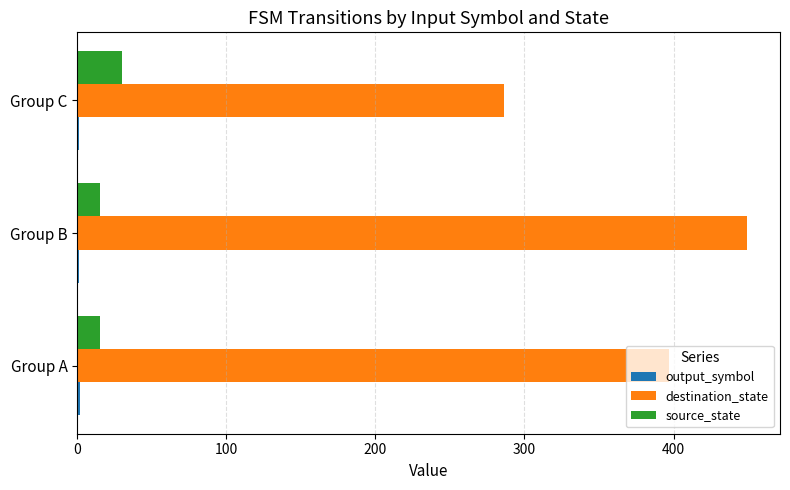

Between Group B and Group C, which series saw the biggest shift?

destination_state